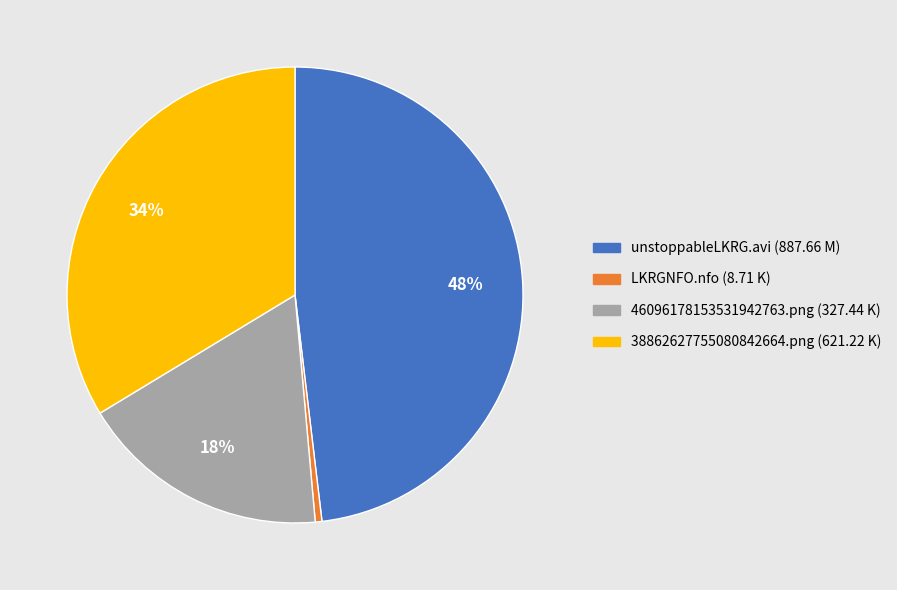

Rank the categories by value from lowest to highest.

LKRGNFO.nfo, 46096178153531942763.png, 38862627755080842664.png, unstoppableLKRG.avi